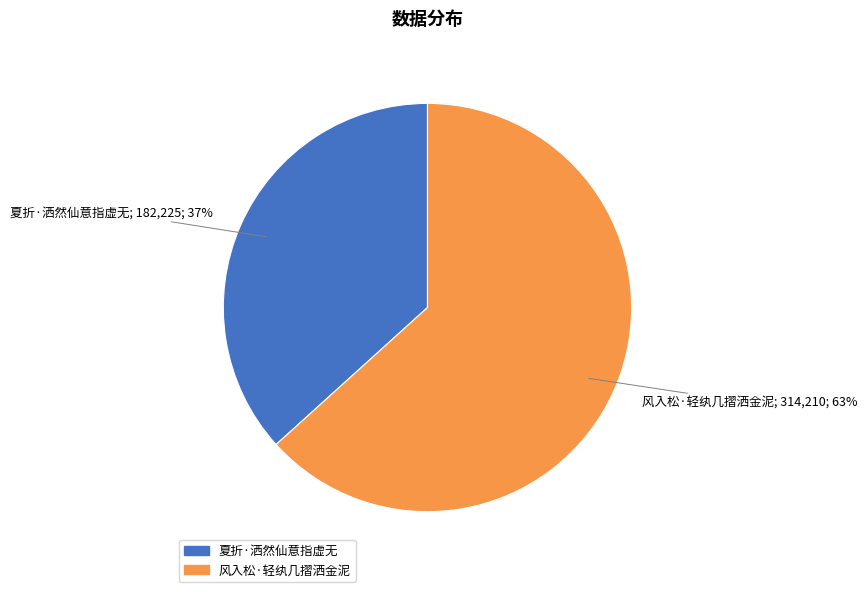

Do 夏折·洒然仙意指虚无 and 风入松·轻纨几摺洒金泥 together represent more than half of the pie?

Yes